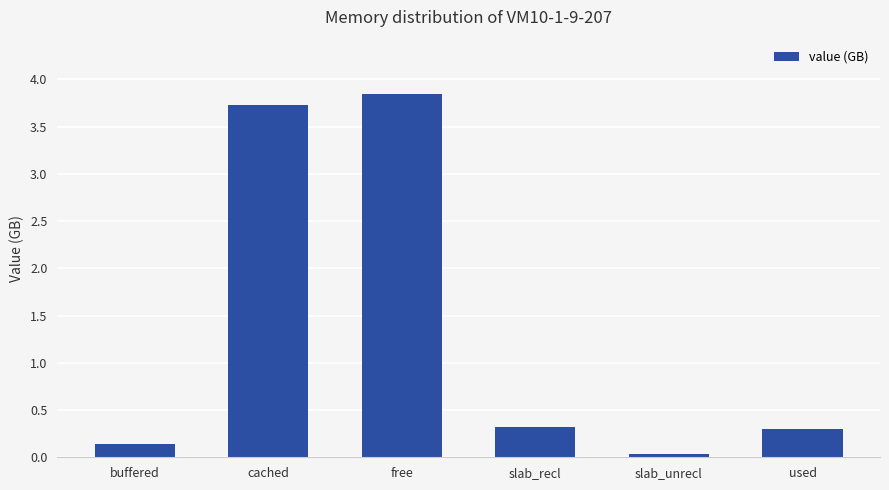

Count the number of categories in the chart.

6